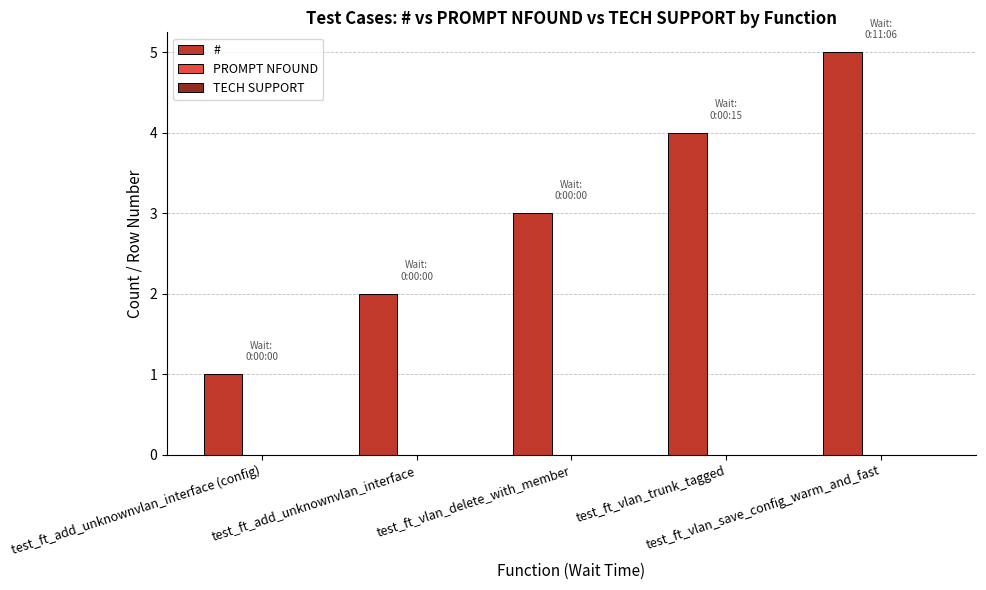

What is the maximum value shown in the chart?

5